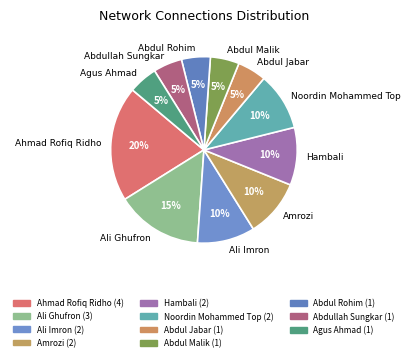

Between Abdullah Sungkar and Ali Imron, which is larger?

Ali Imron